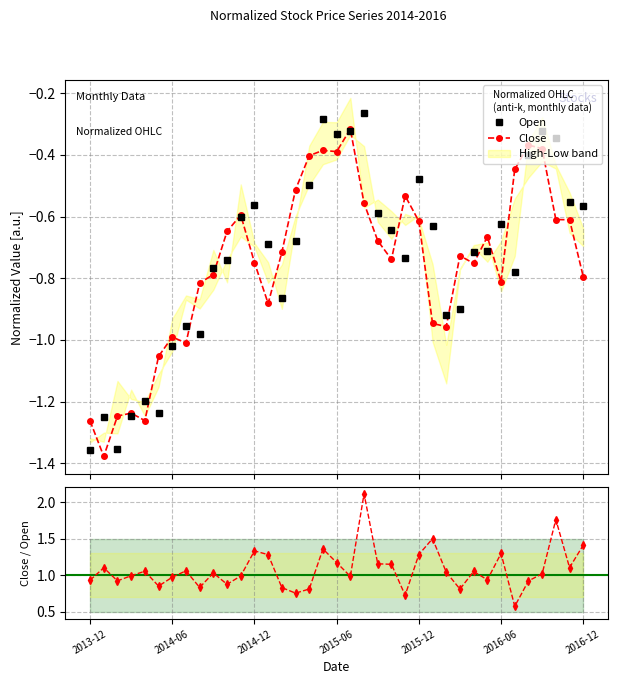

What is the difference between the maximum and minimum values in the Close/Open series?

1.5